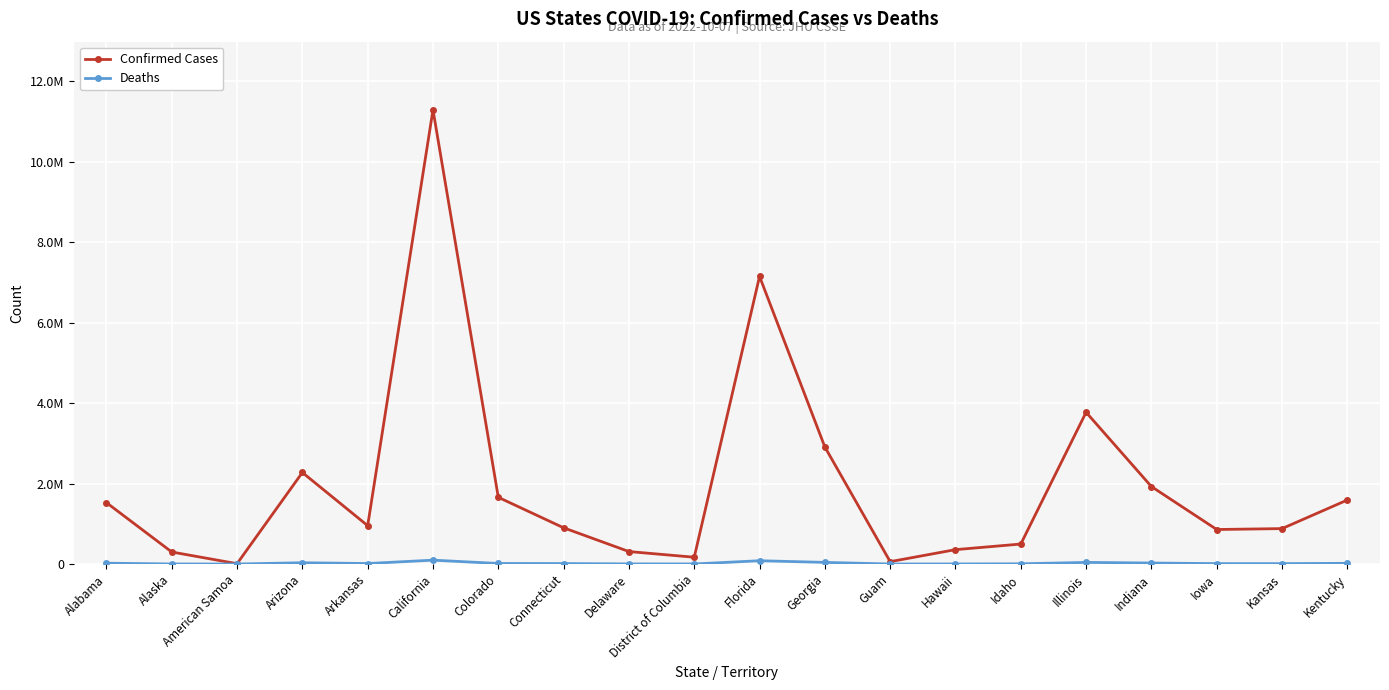

Does the chart have visible grid lines?

Yes